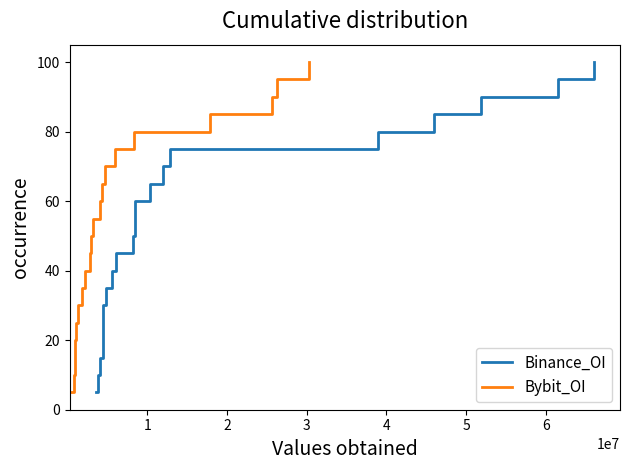

What is the minimum value for Binance_OI?

5.0